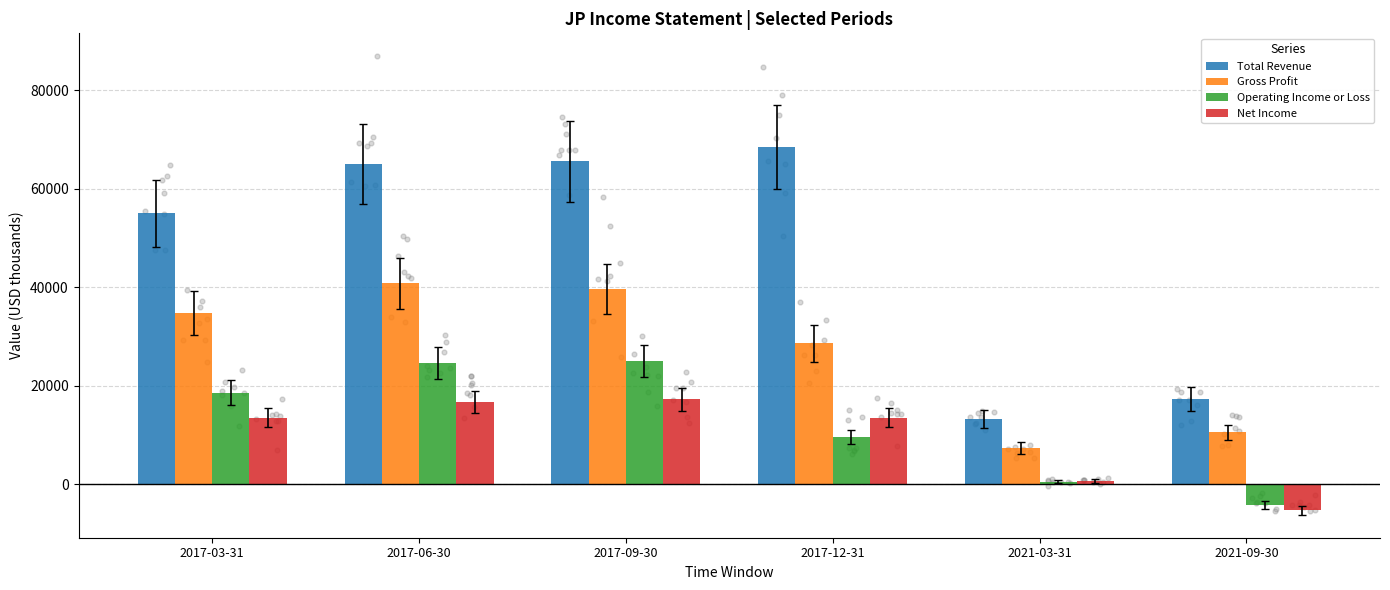

Which series contains the highest Y value?

Total Revenue